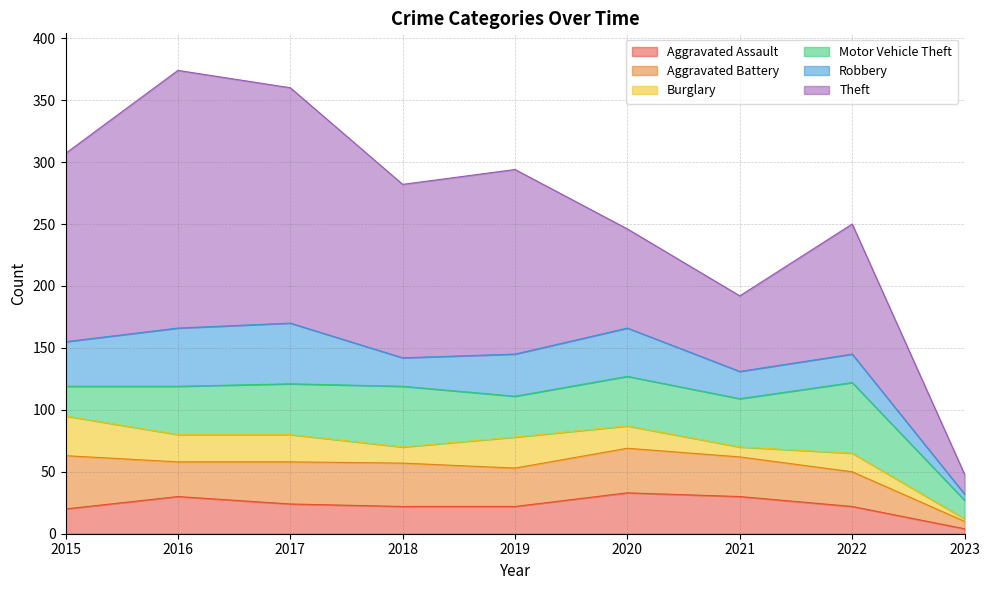

What is the minimum value for Burglary?

2